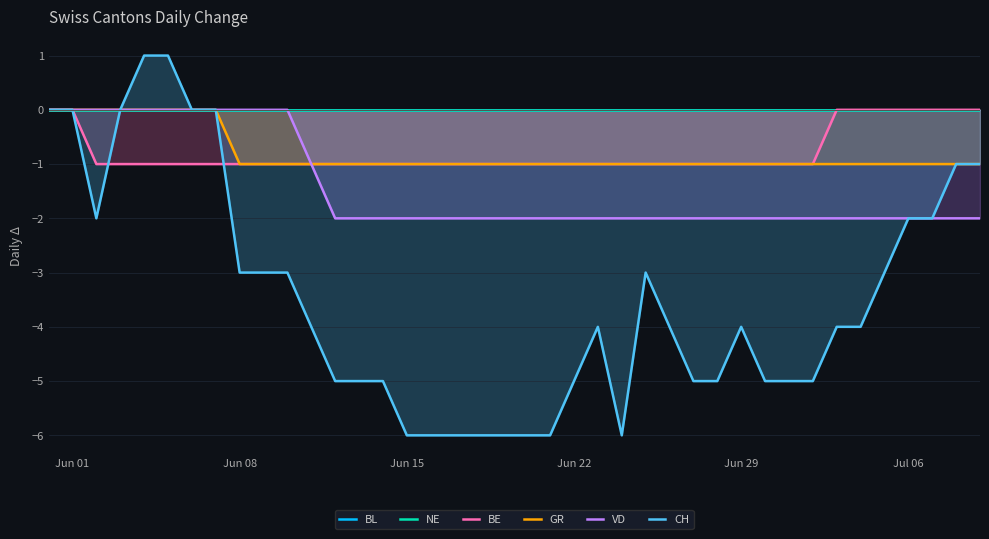

True or false: BE has more than 2 interior local peaks.

False